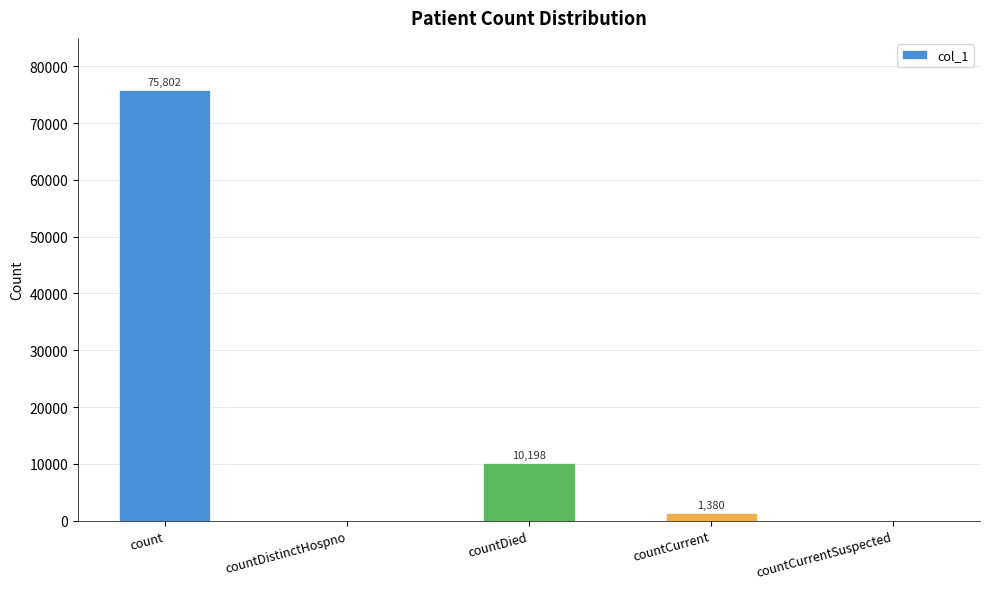

What is the sum of all values?

87380